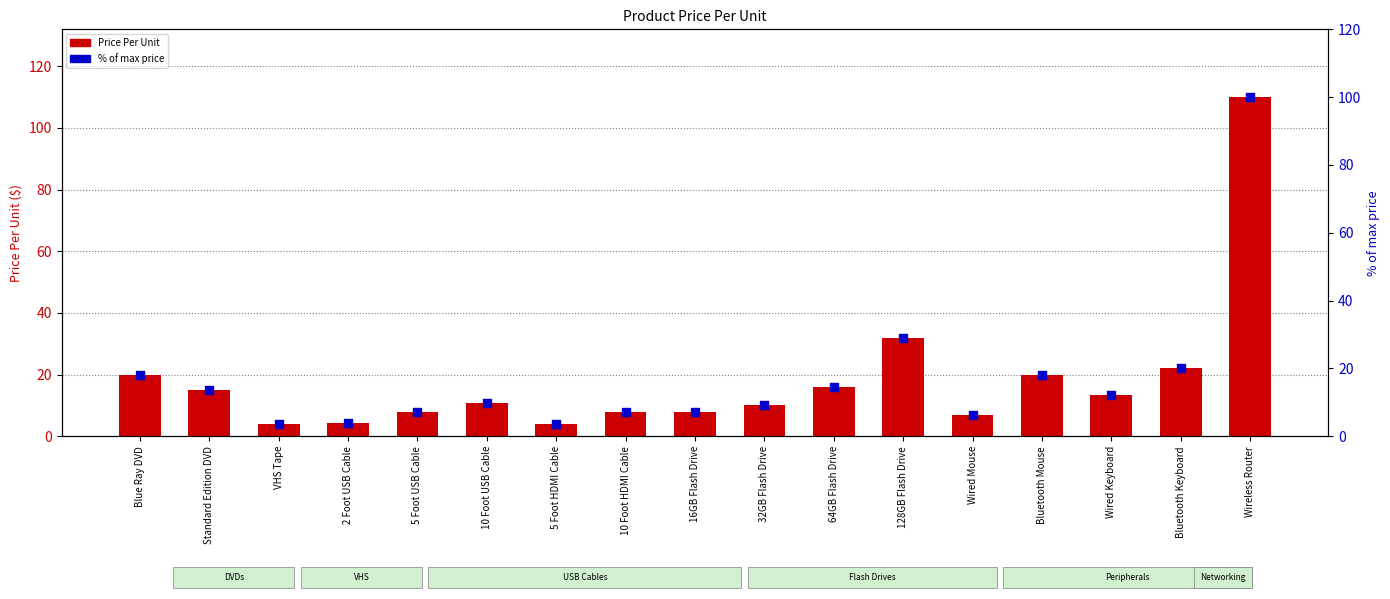

Which series contains the lowest Y value?

% of max price